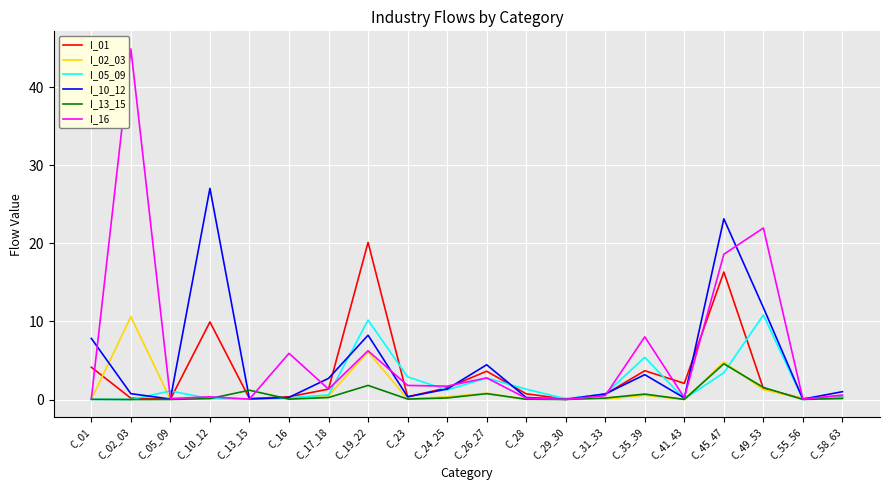

What is the spread (max minus min) of values at C_49_53?

20.7